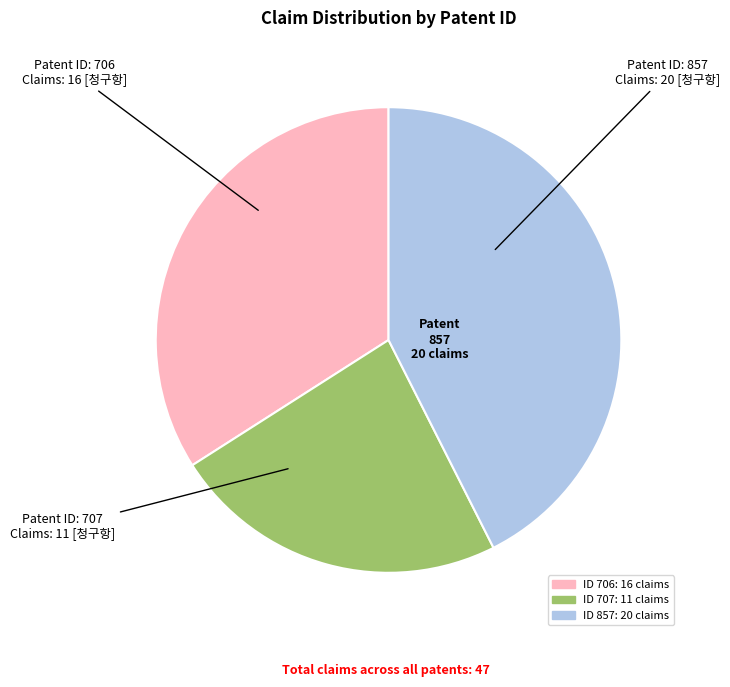

Is there any slice that represents more than half of the pie?

No